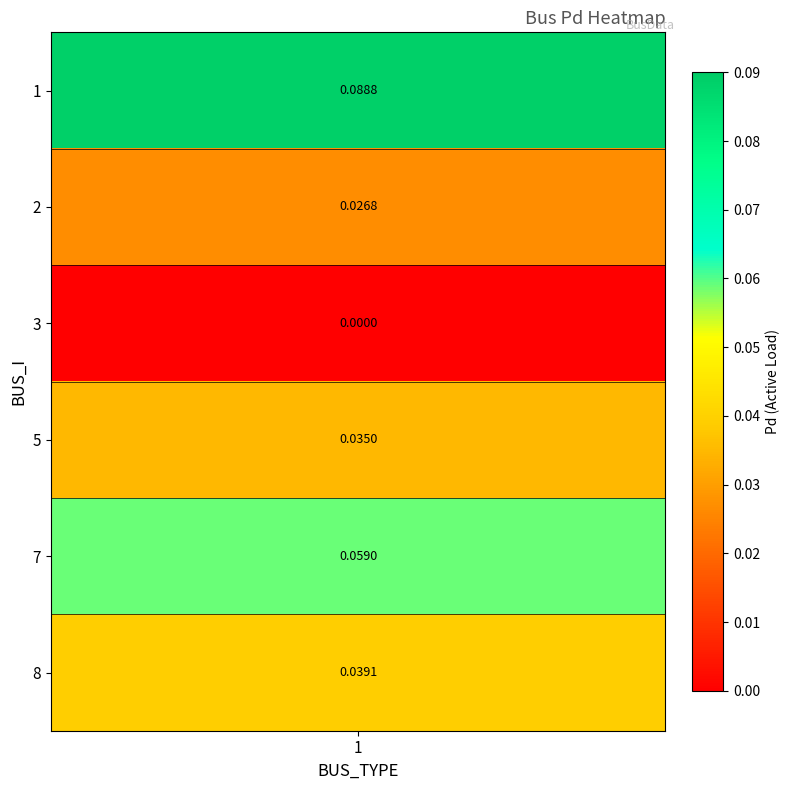

How many values are between 0 and 1?

6